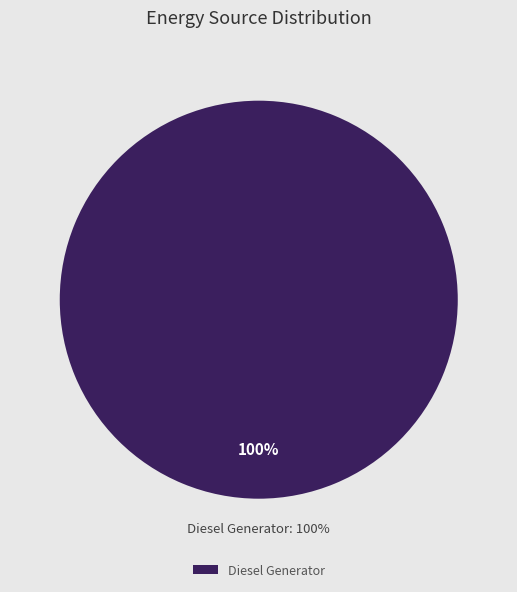

True or false: Diesel Generator accounts for 100% of the total.

True